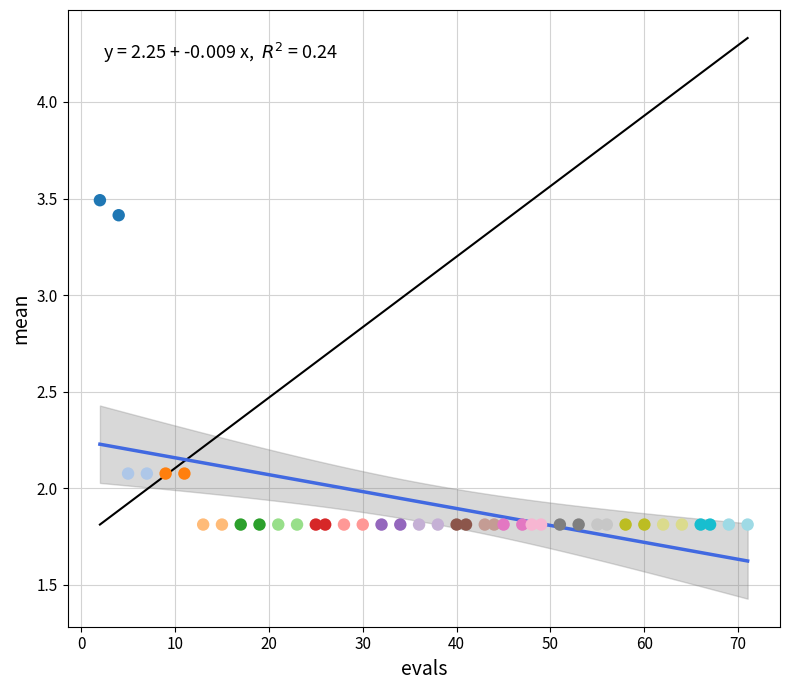

What is the range of Y values (max minus min)?

1.7